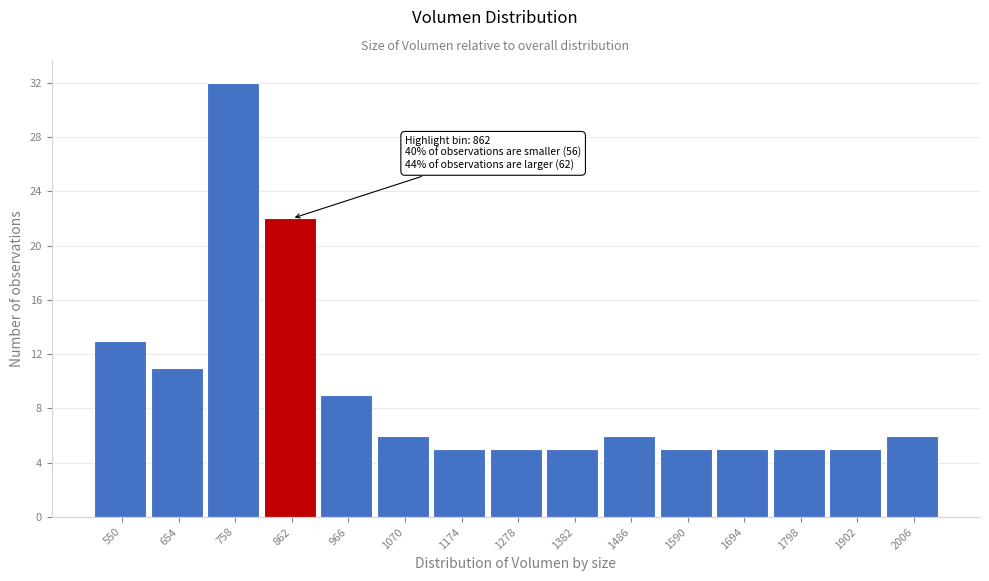

Reading left to right, transcribe all the data shown in this chart.

13	11	32	22	9	6	5	5	5	6	5	5	5	5	6